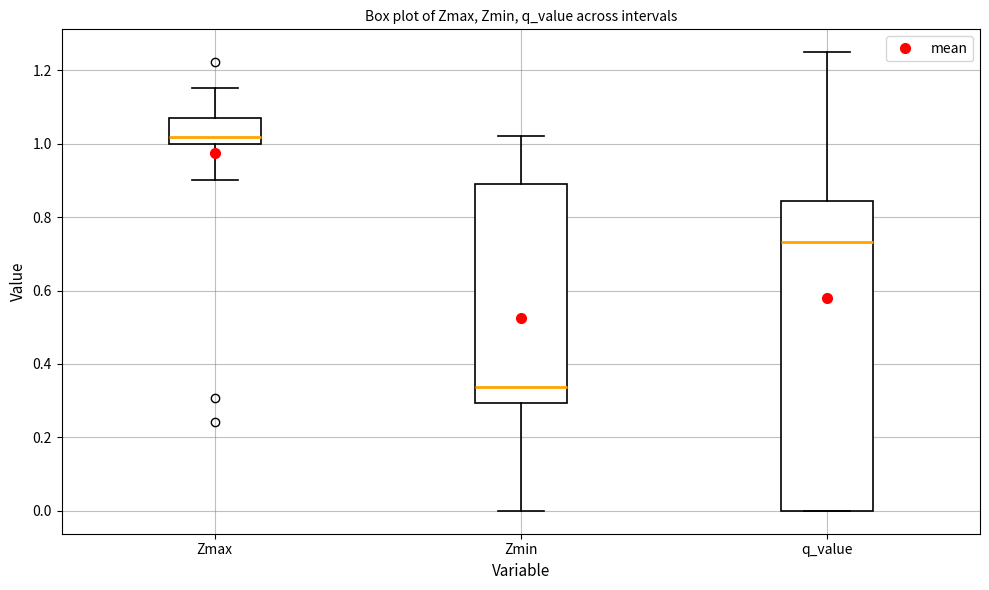

Reading left to right, transcribe this box plot: for each box, give where its median line is, the range the box spans, and where its two whiskers end, as read against the y-axis. The values are not printed on the chart, so give them approximately, as read against the axis.

Zmax: median 1.02, box 1.00 to 1.08, whiskers 0.90 to 1.16
Zmin: median 0.34, box 0.30 to 0.90, whiskers 0.00 to 1.02
q_value: median 0.74, box 0.00 to 0.84, whiskers 0.00 to 1.24